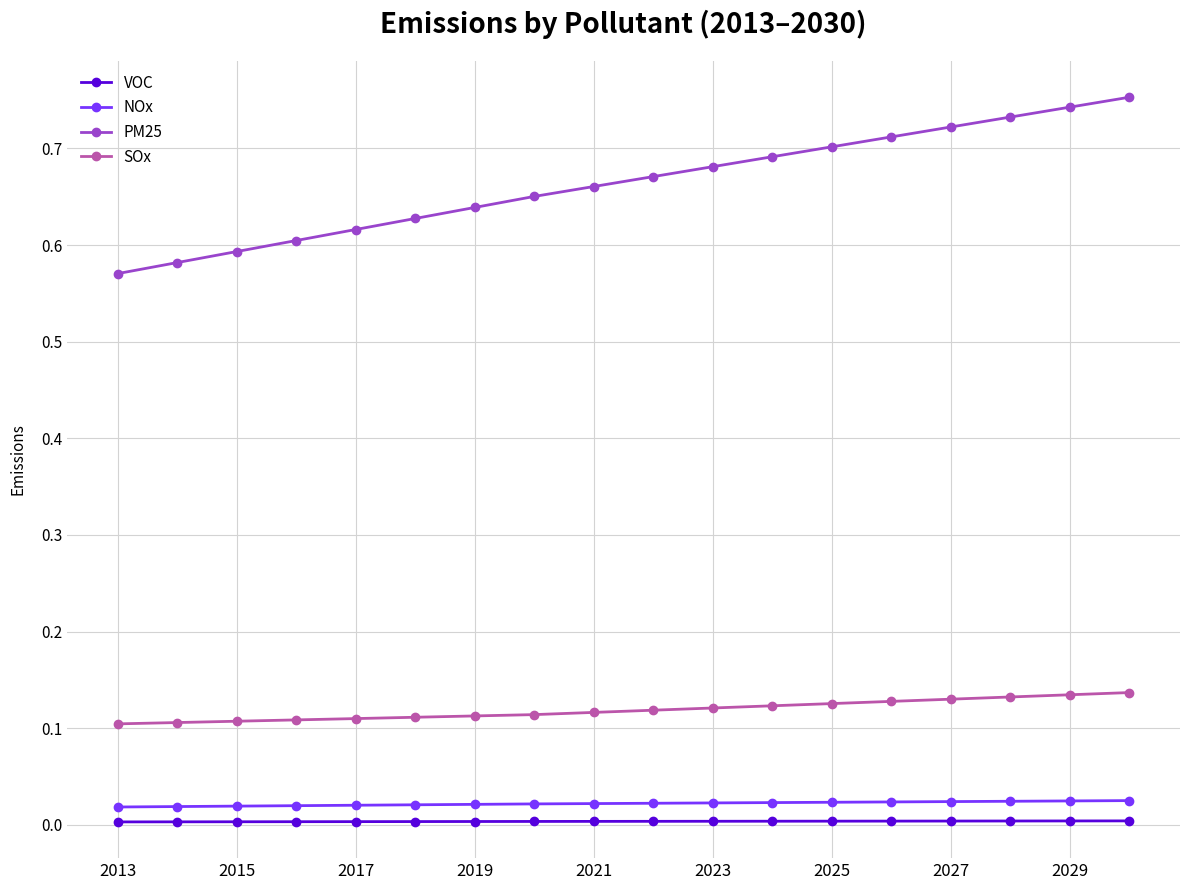

True or false: PM25 and VOC cross at least once.

False